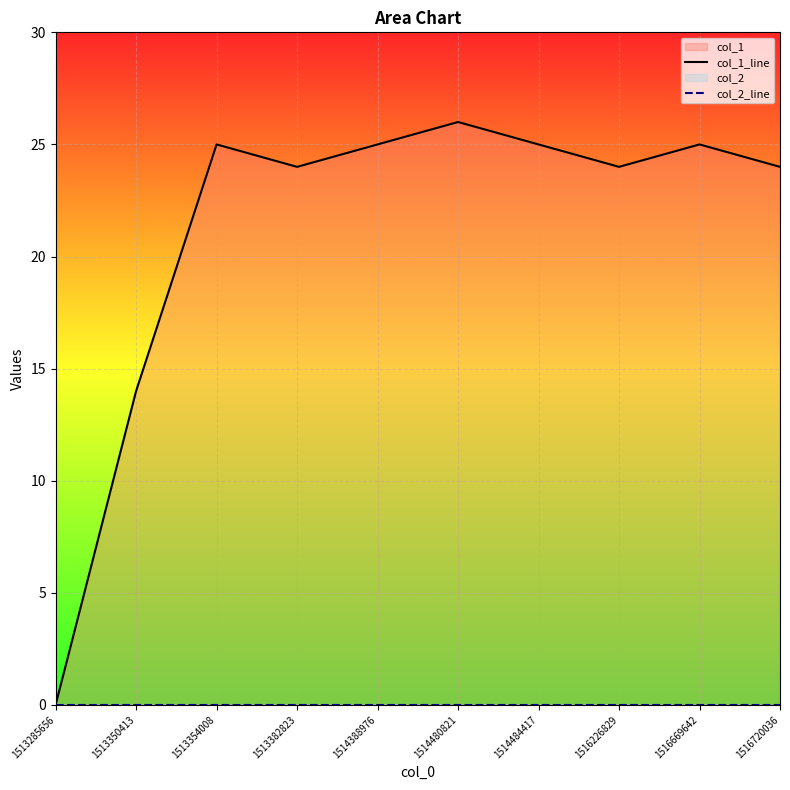

List the series in order of their overall mean, lowest first.

col_2_line, col_1_line